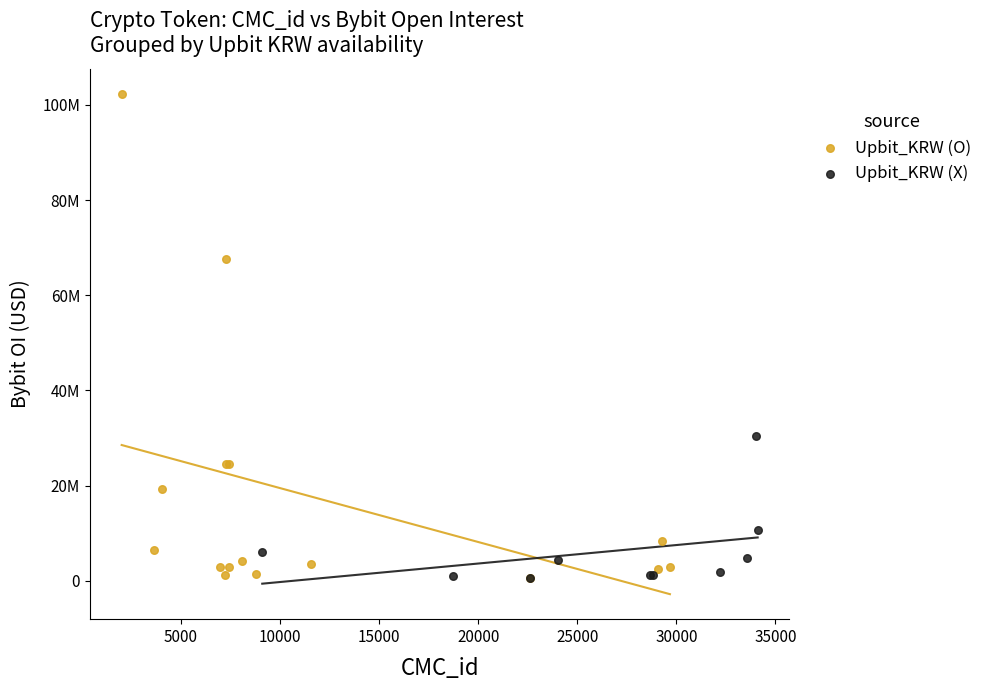

What are all the series names shown in the legend?

Upbit_KRW (O), Upbit_KRW (X)